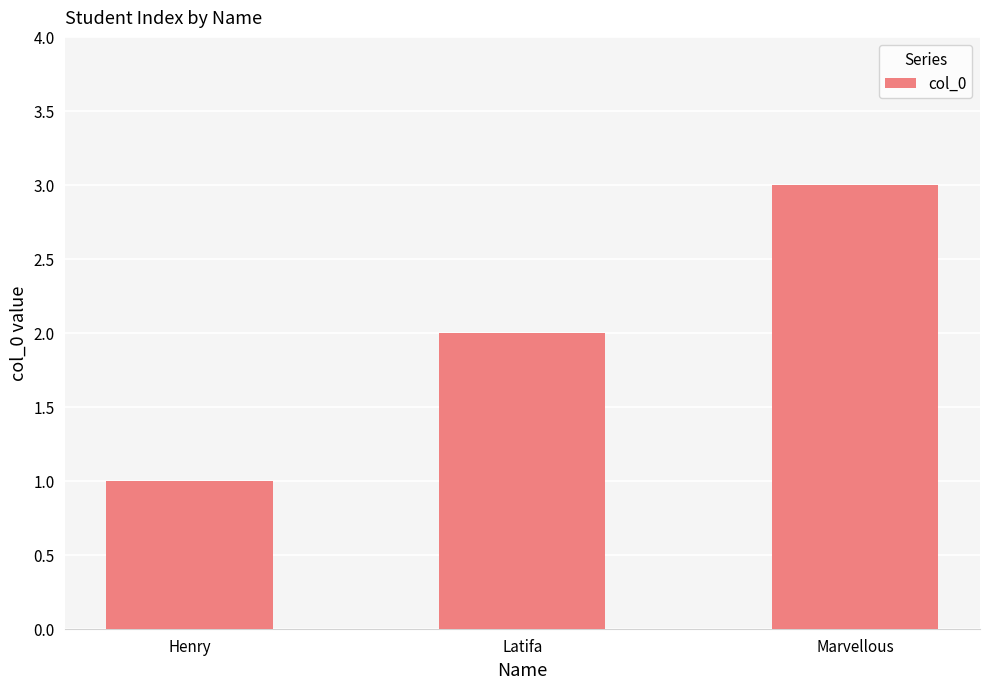

What is the label of the 2nd bar from the left?

Latifa